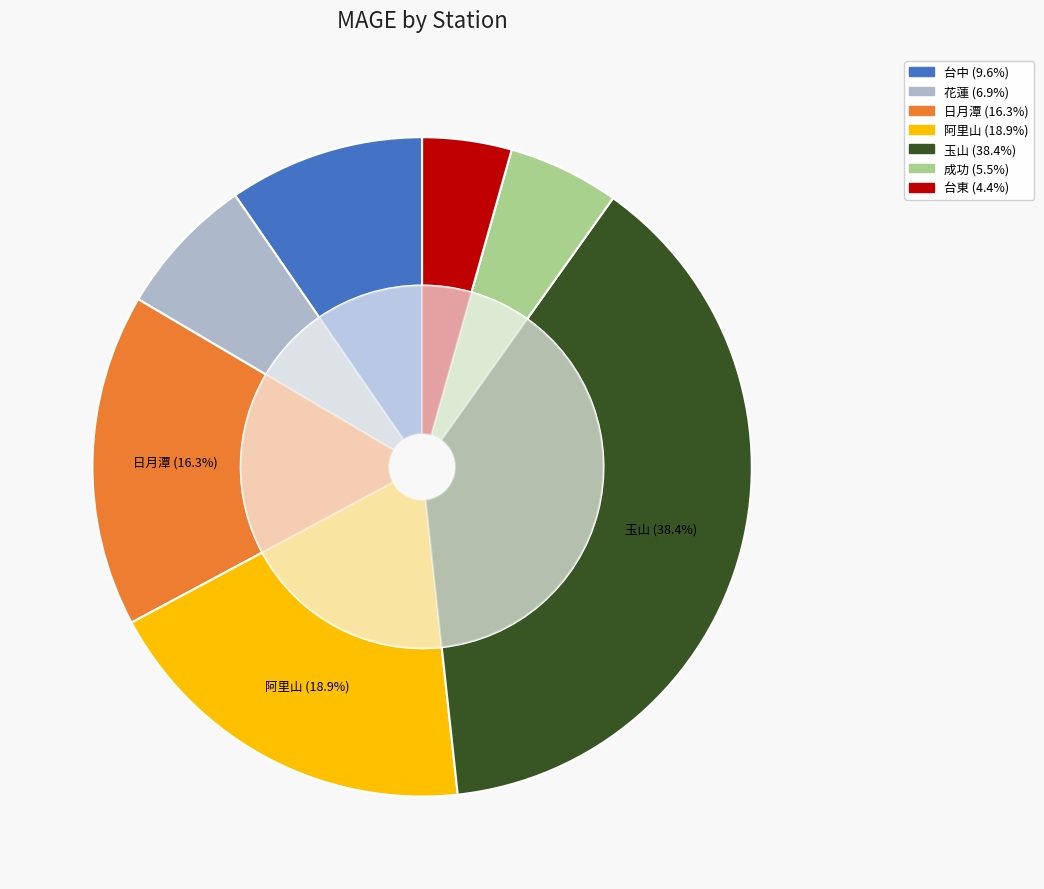

Is the sum of 阿里山 and 台東 greater than half?

No